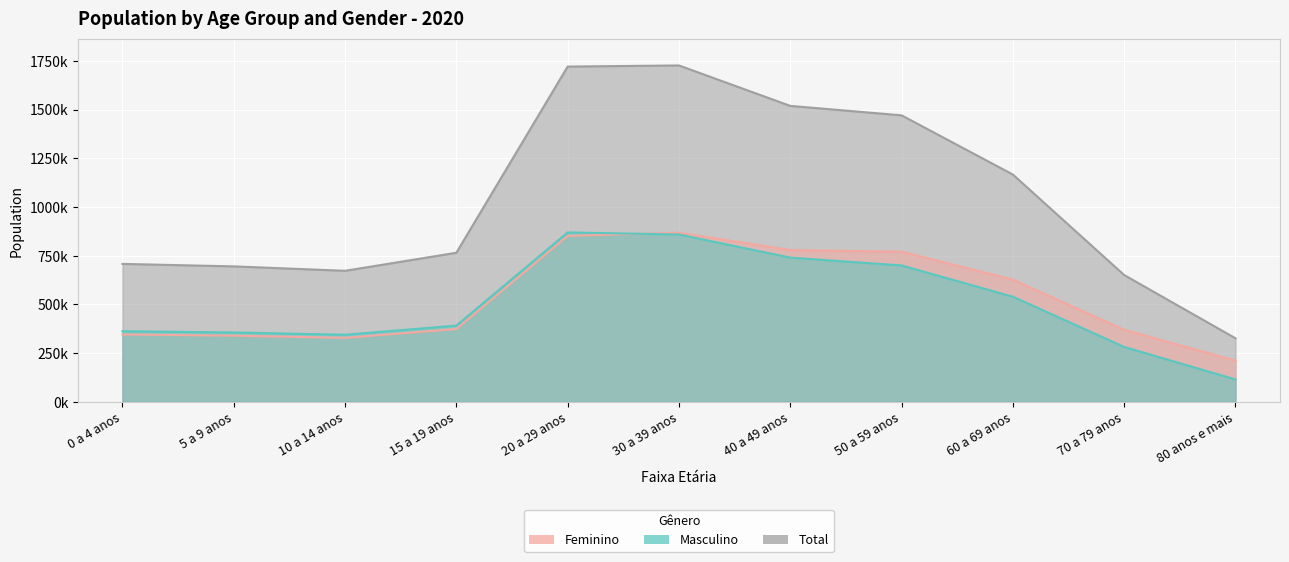

Read the Total value at 10 a 14 anos.

672532